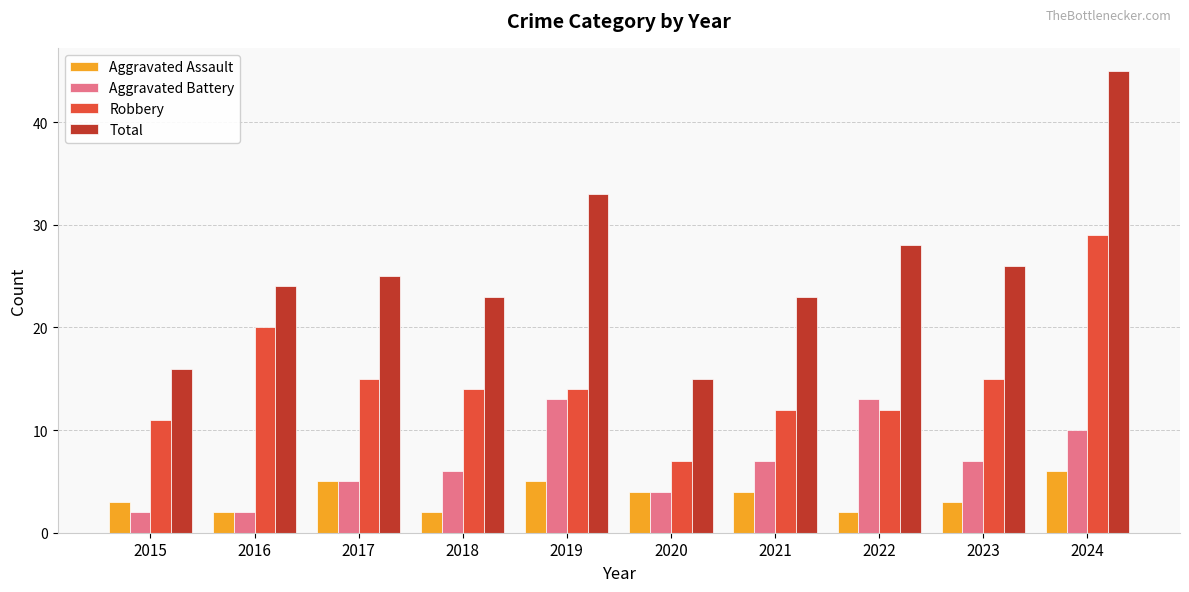

How many groups of bars are there?

10